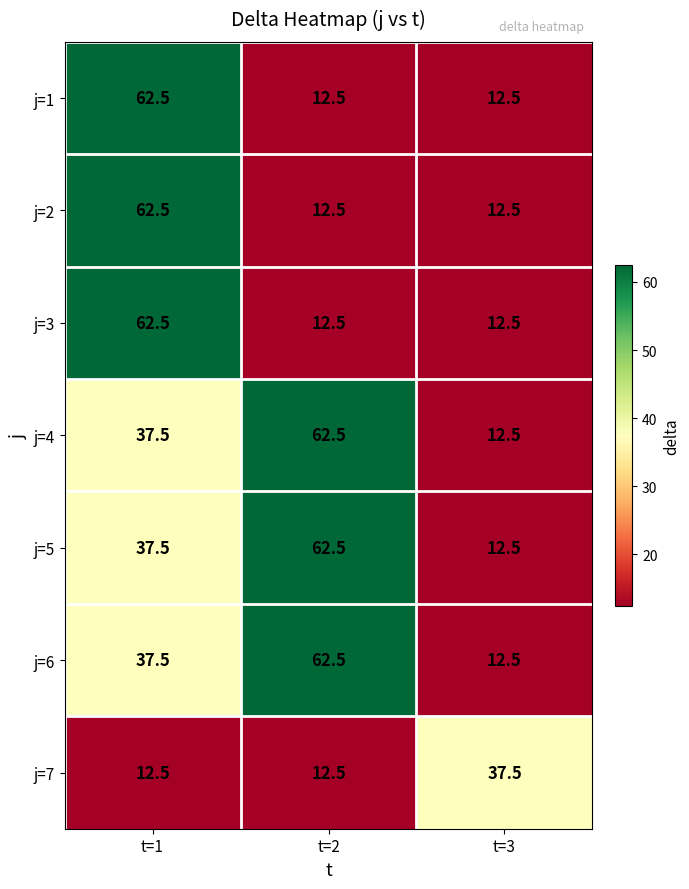

What is the sum of the j=6 values at t=1 and t=2?

100.0